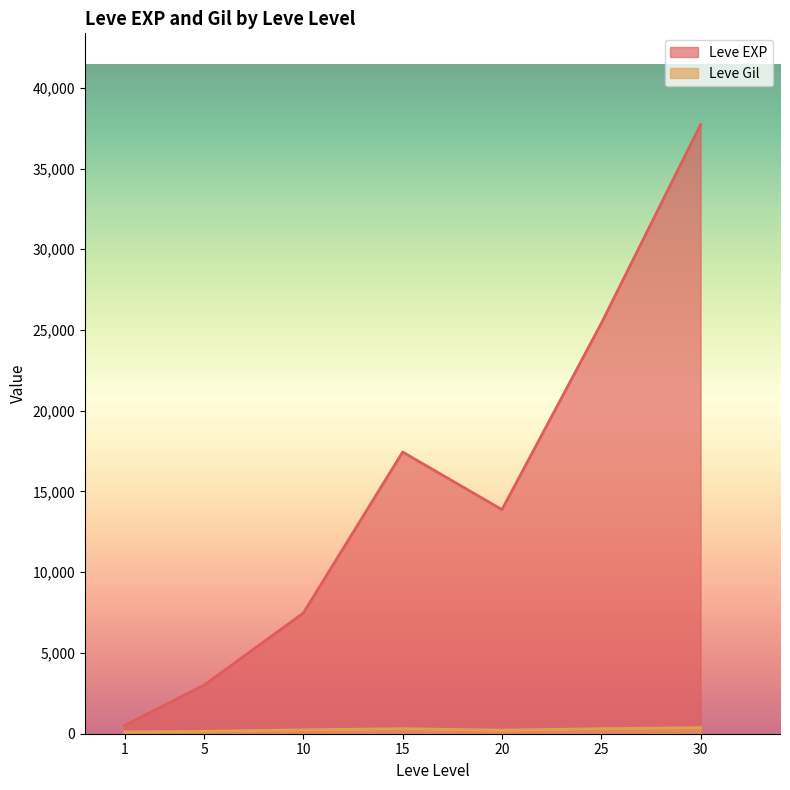

What is the difference between the Leve Gil values at 5 and 1?

57